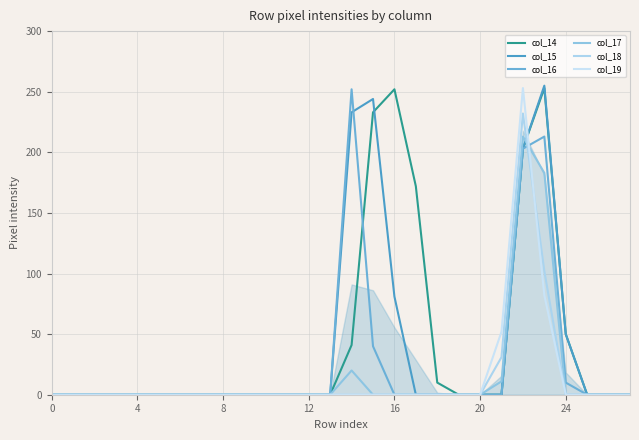

What is the label of the 11th point from the right?

17